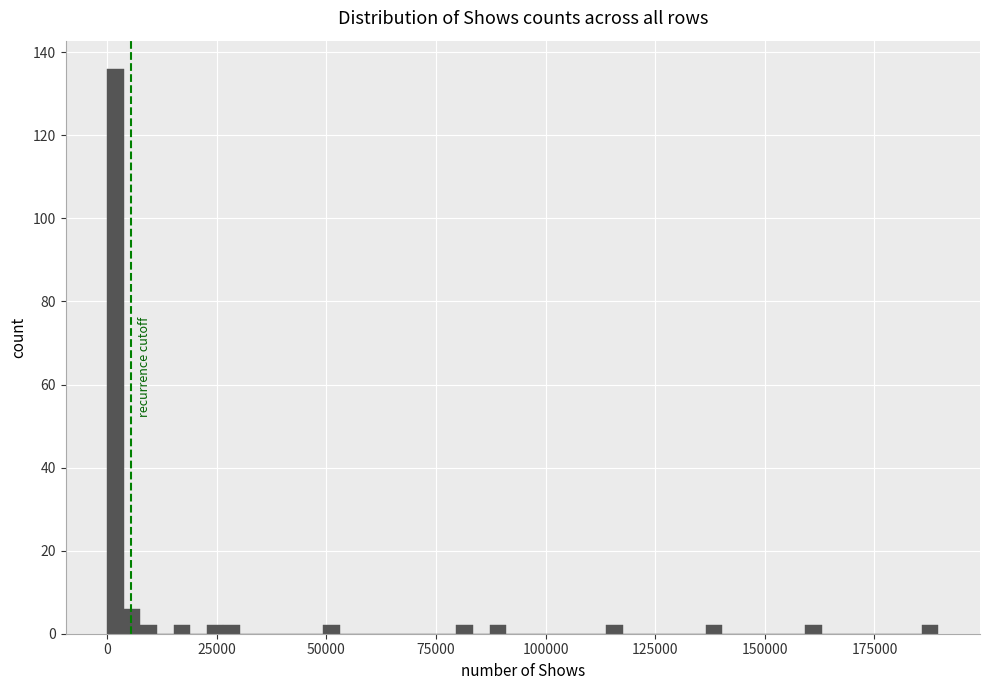

Read against the x-axis, roughly where is the centre of the tallest bar?

0